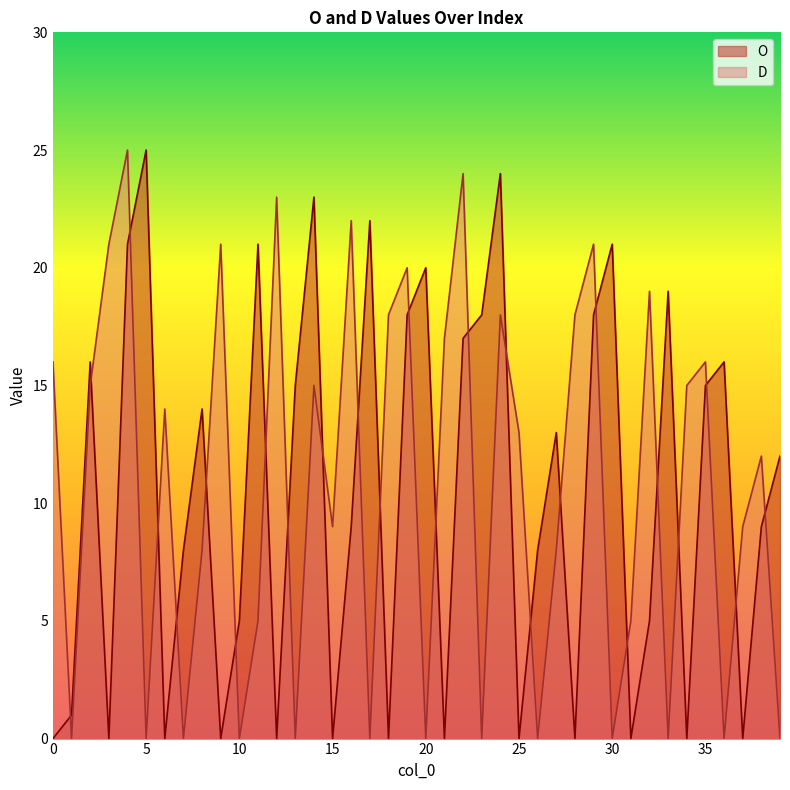

What is the difference between the maximum and second lowest values in the O series?

25